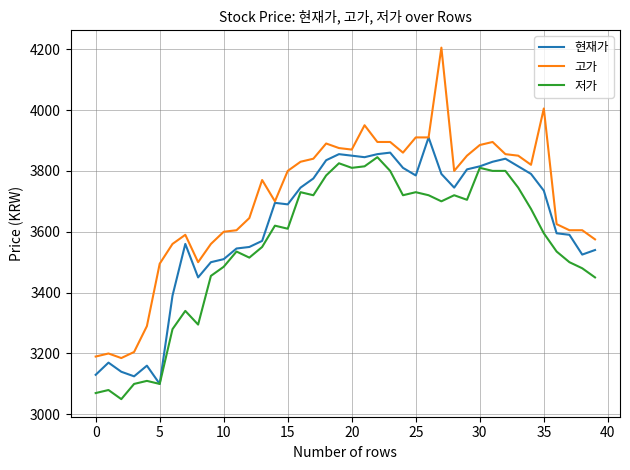

List the series in order of their peak value, highest first.

고가, 현재가, 저가